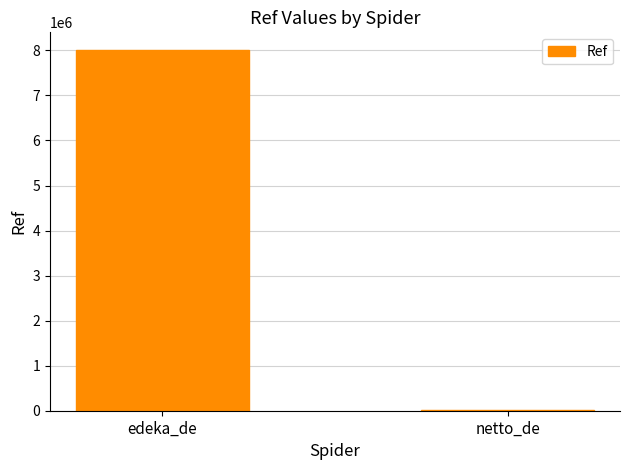

The chart shows a value of 8000953 at edeka_de. True or false?

True